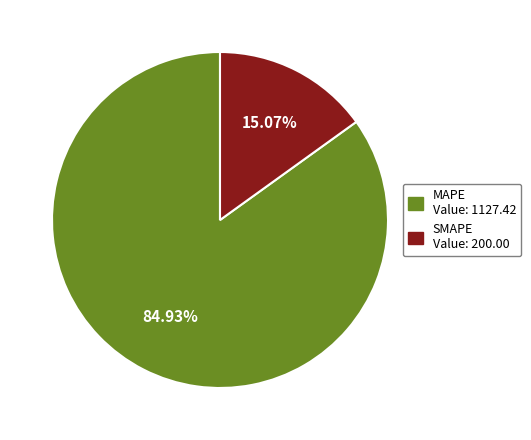

Does any single category account for the majority?

Yes